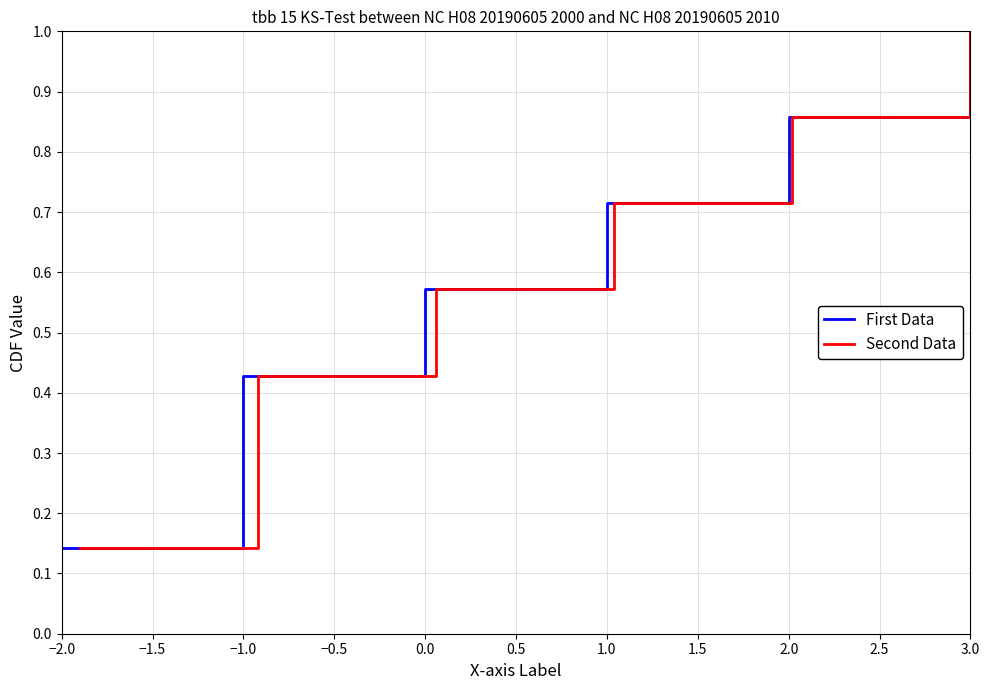

At which label is Second Data closest to 0?

−2.0